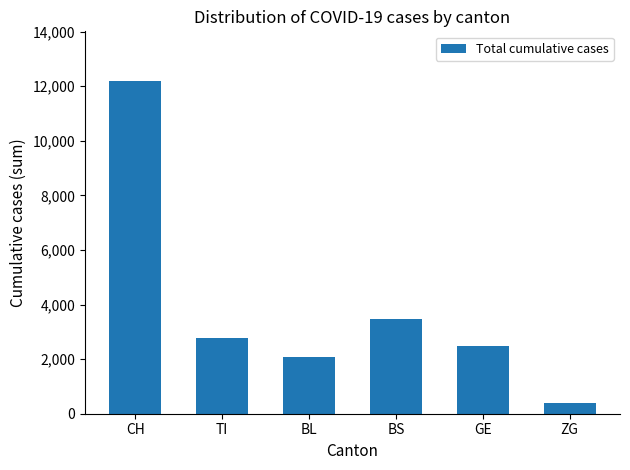

Reading left to right, list all the values displayed in this chart.

12186	2762	2072	3456	2479	378